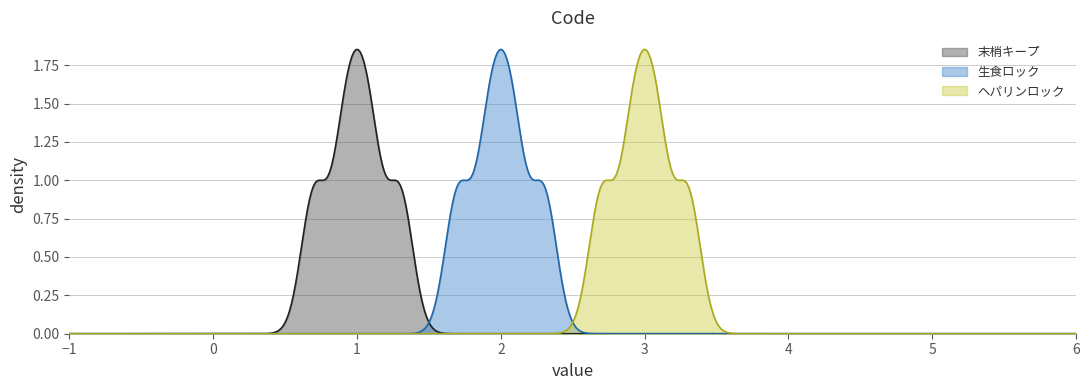

What is the highest value of the 生食ロック series?

2